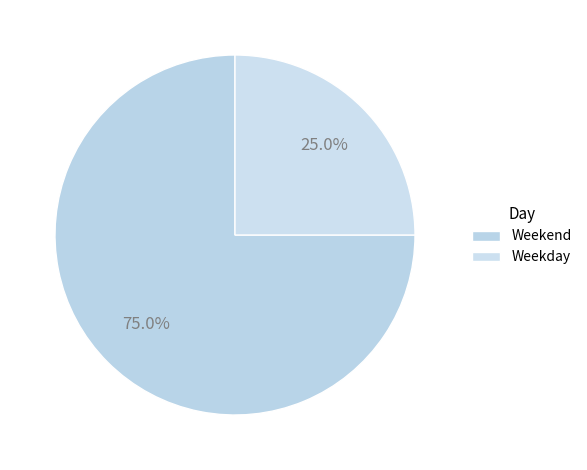

Is there a majority slice in this chart?

Yes